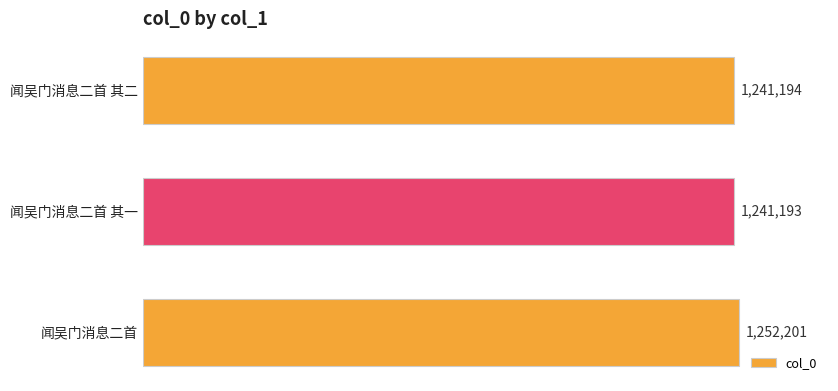

How many categories are shown in the chart?

3